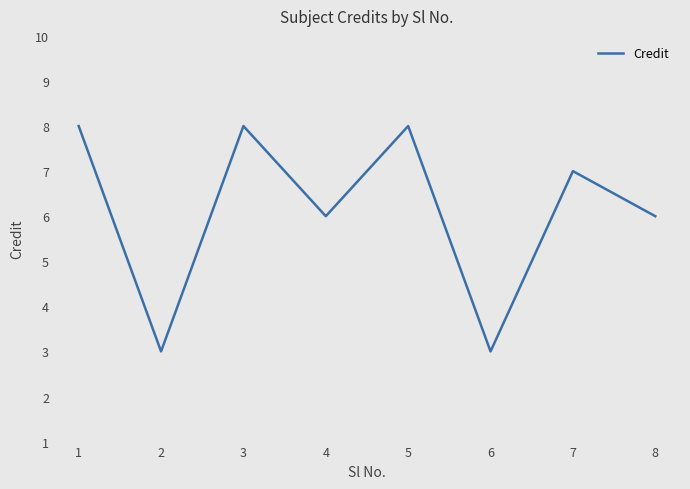

What is the maximum value shown in the chart?

8